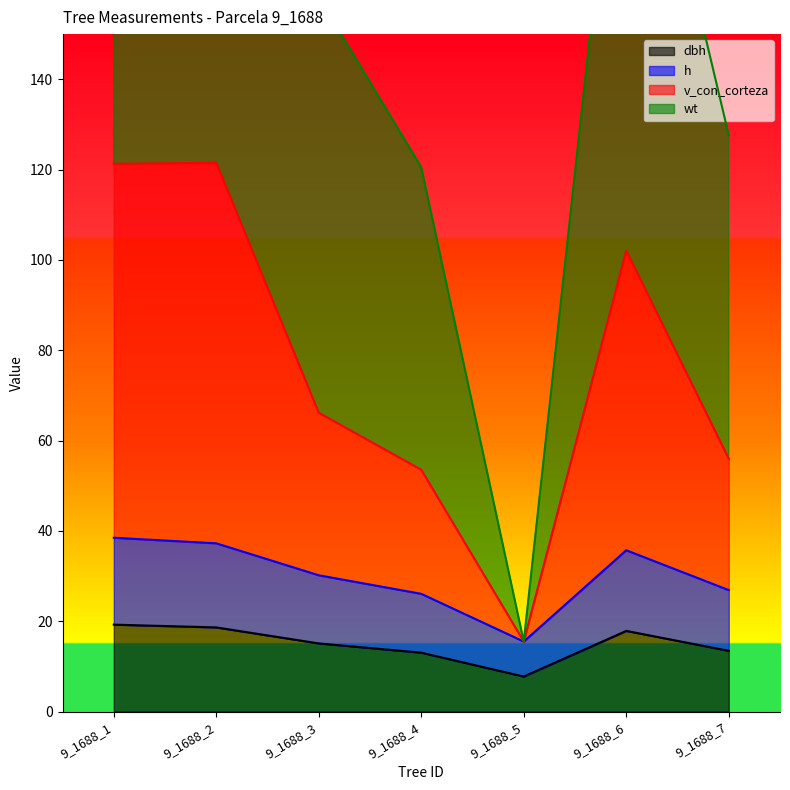

Rank the series by their maximum value, from highest to lowest.

wt, v_con_corteza, h, dbh